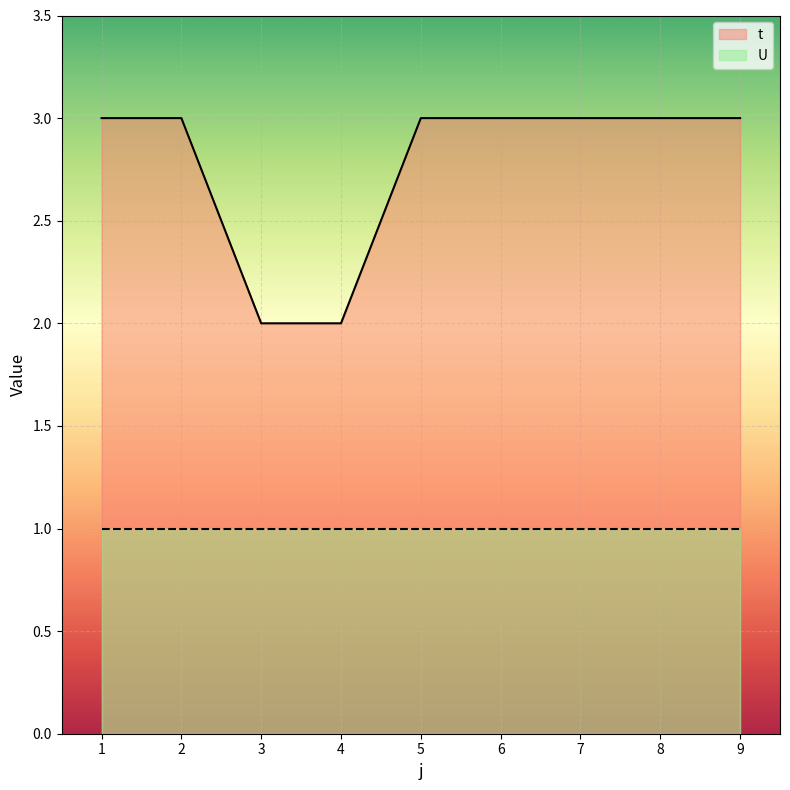

True or false: there are more than 0 points higher than both neighbors.

False